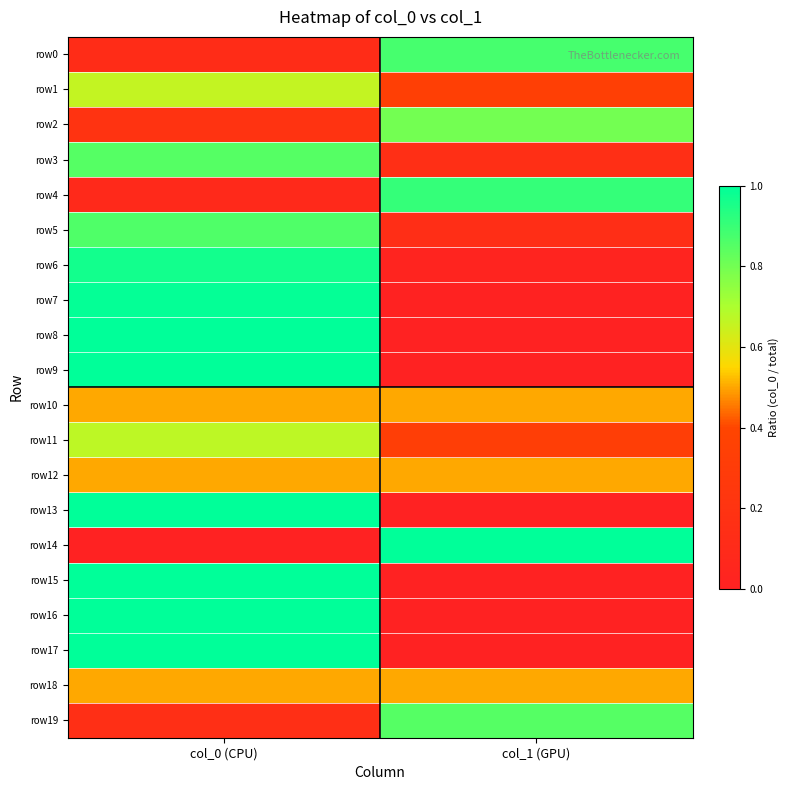

Reading left to right, list all the values displayed in this chart.

row0: col_0 (CPU)=0.1	col_1 (GPU)=0.9
row1: col_0 (CPU)=0.7	col_1 (GPU)=0.3
row2: col_0 (CPU)=0.2	col_1 (GPU)=0.8
row3: col_0 (CPU)=0.8	col_1 (GPU)=0.2
row4: col_0 (CPU)=0.1	col_1 (GPU)=0.9
row5: col_0 (CPU)=0.9	col_1 (GPU)=0.1
row6: col_0 (CPU)=1.0	col_1 (GPU)=0.0
row7: col_0 (CPU)=1.0	col_1 (GPU)=0.0
row8: col_0 (CPU)=1.0	col_1 (GPU)=0.0
row9: col_0 (CPU)=1.0	col_1 (GPU)=0.0
row10: col_0 (CPU)=0.5	col_1 (GPU)=0.5
row11: col_0 (CPU)=0.7	col_1 (GPU)=0.3
row12: col_0 (CPU)=0.5	col_1 (GPU)=0.5
row13: col_0 (CPU)=1.0	col_1 (GPU)=0.0
row14: col_0 (CPU)=0.0	col_1 (GPU)=1.0
row15: col_0 (CPU)=1.0	col_1 (GPU)=0.0
row16: col_0 (CPU)=1.0	col_1 (GPU)=0.0
row17: col_0 (CPU)=1.0	col_1 (GPU)=0.0
row18: col_0 (CPU)=0.5	col_1 (GPU)=0.5
row19: col_0 (CPU)=0.1	col_1 (GPU)=0.9